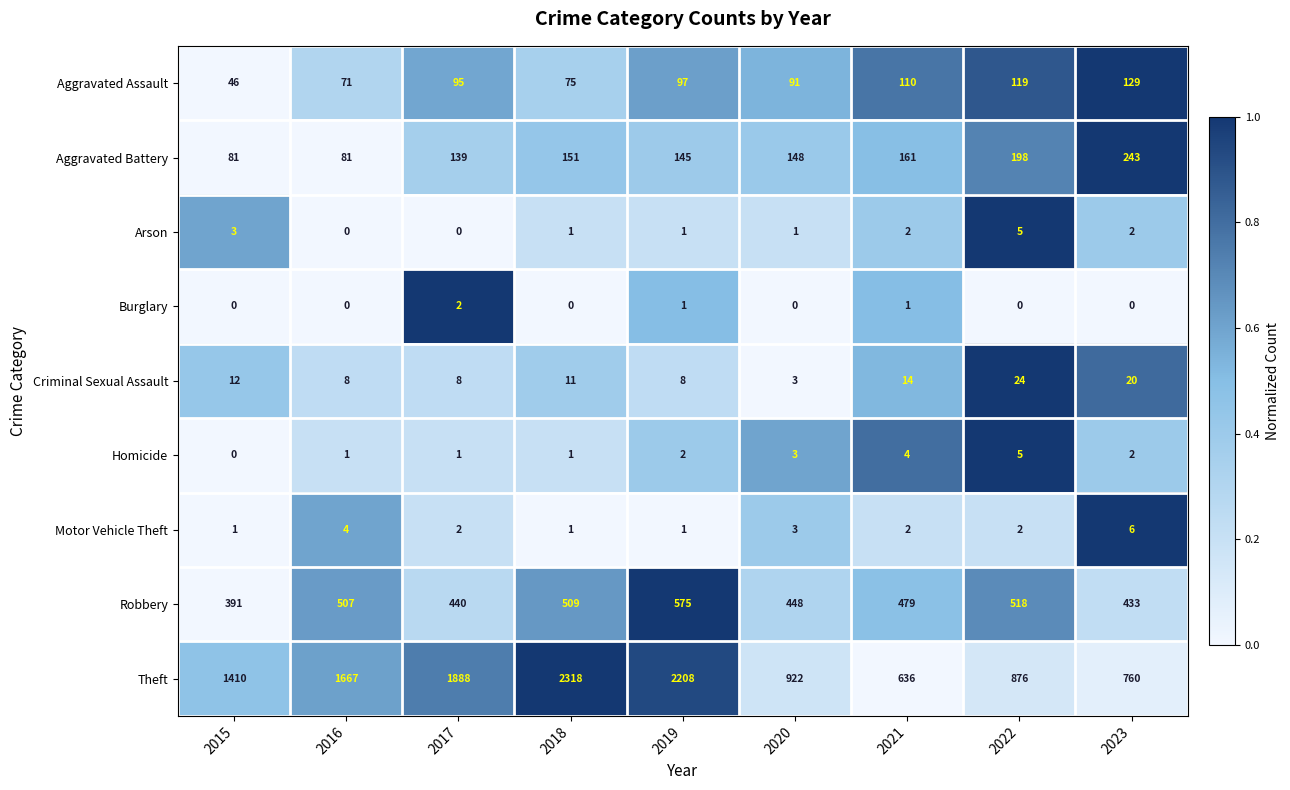

Is it true that Arson equals 3 at 2021?

False